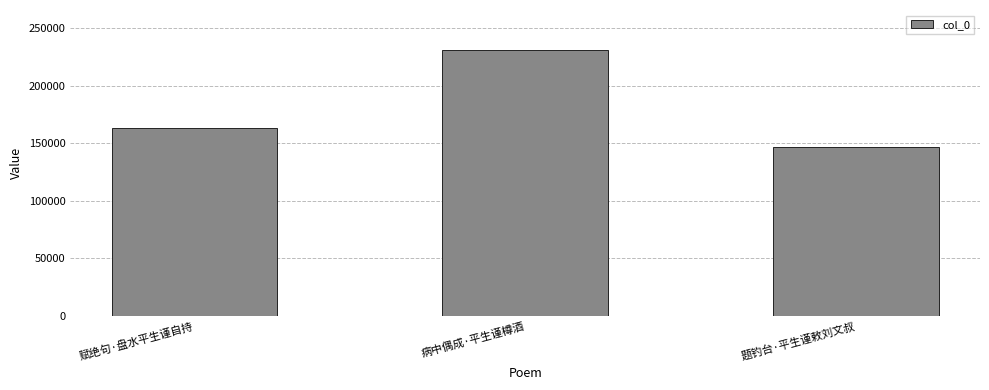

Reading left to right, what are all the values shown in this chart?

赋绝句·盘水平生谨自持=163491	病中偶成·平生谨樽酒=231101	题钓台·平生谨敕刘文叔=146781